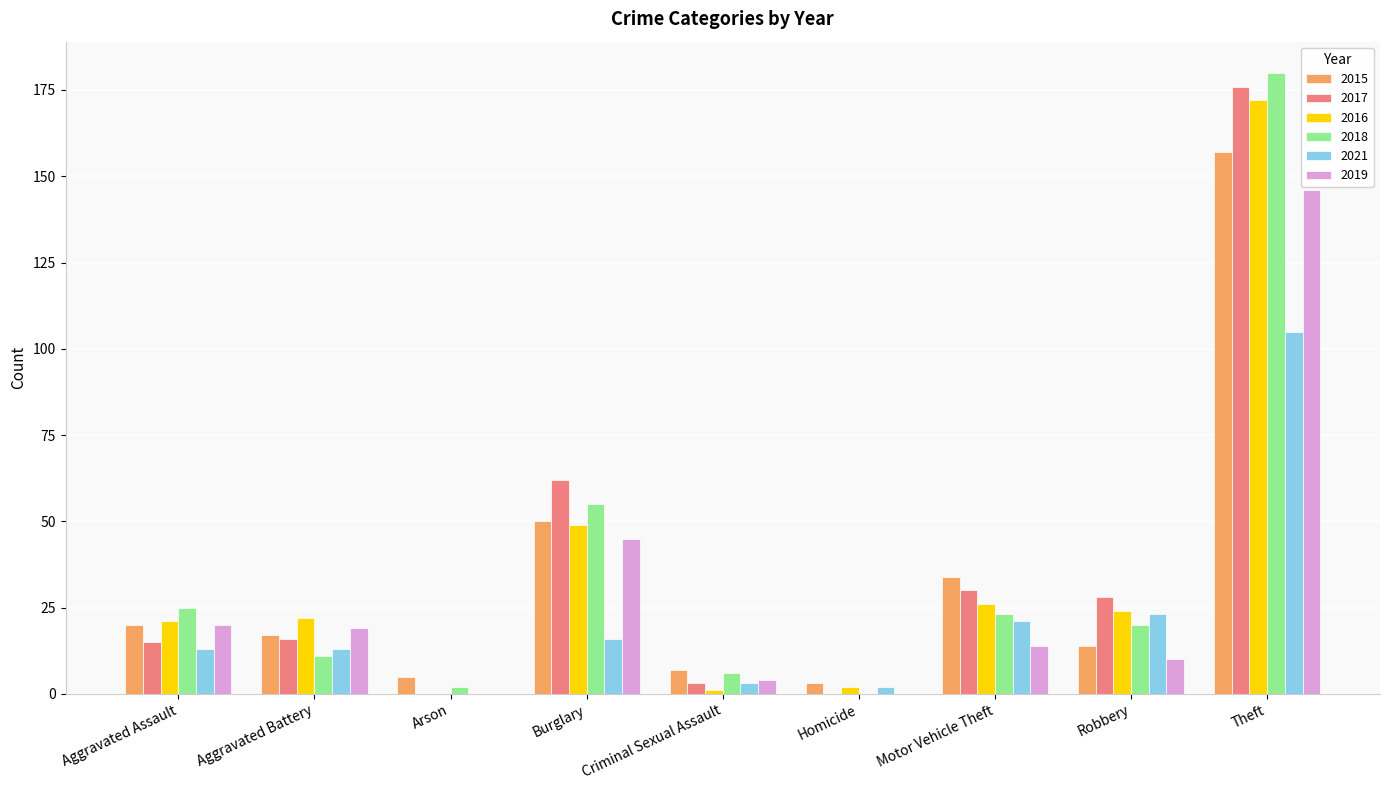

Is it true that 2016 equals 38 at Aggravated Battery?

False